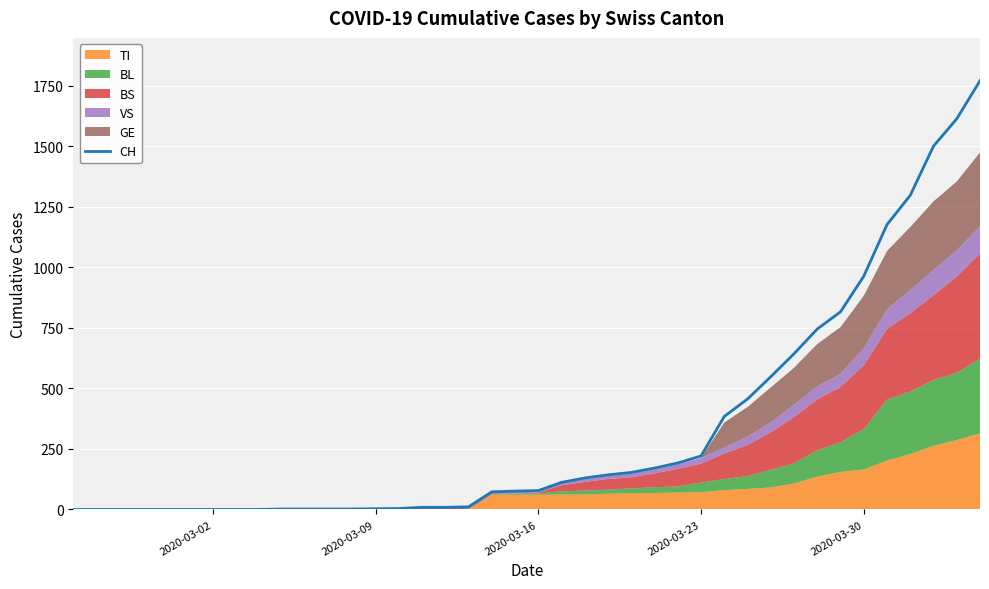

What is the maximum value for CH?

1770